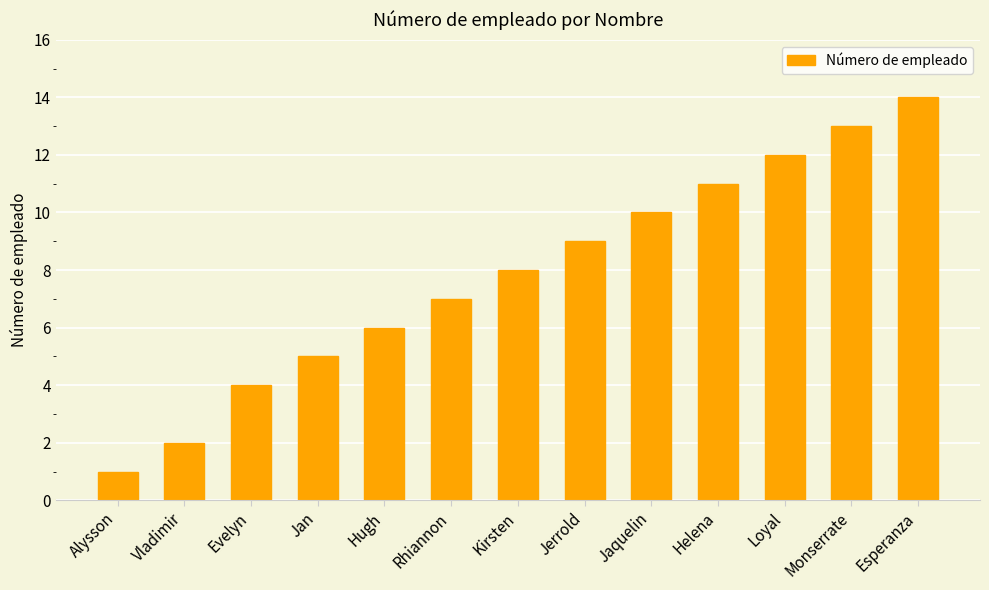

What is the value of the 9th bar from the left?

10